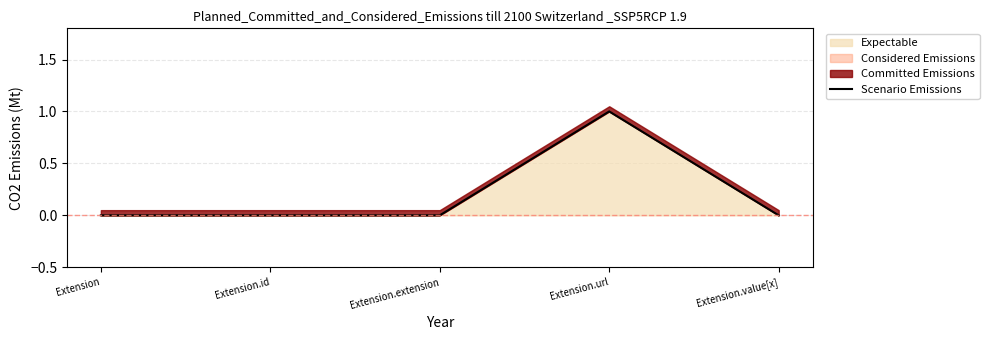

The value at Extension is 0. True or false?

True